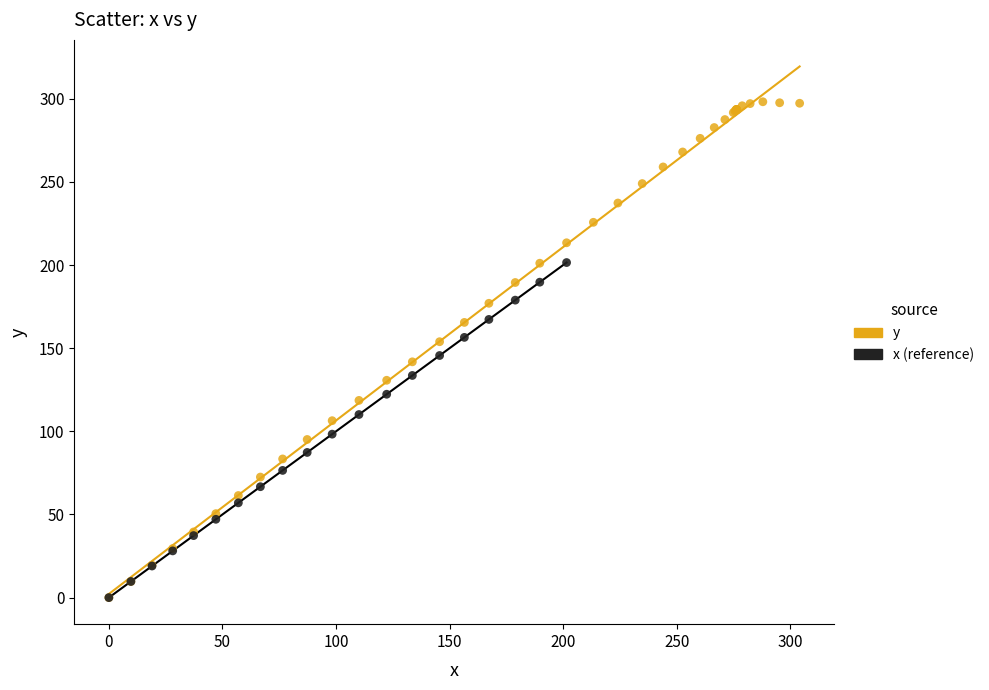

Which series has the largest Y range (max minus min)?

y